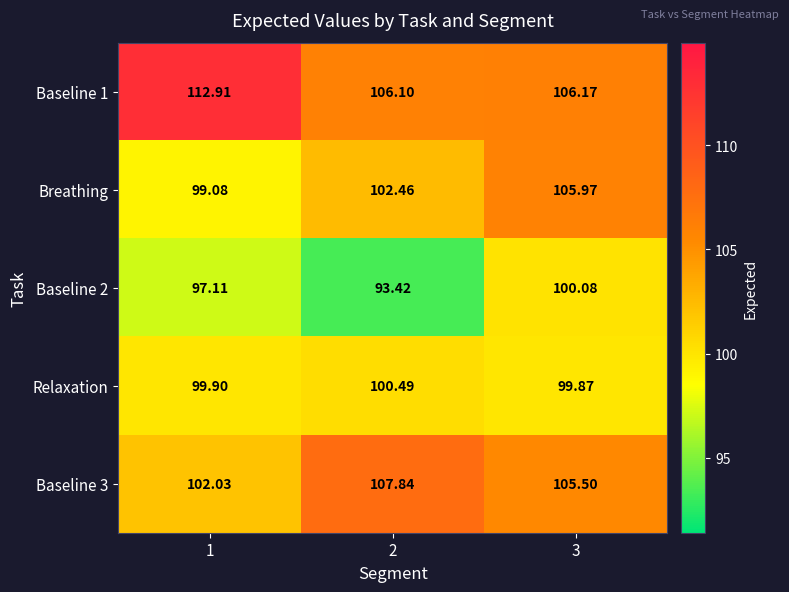

Is the value of Baseline 2 at 3 greater than the value of Baseline 1 at 3?

No